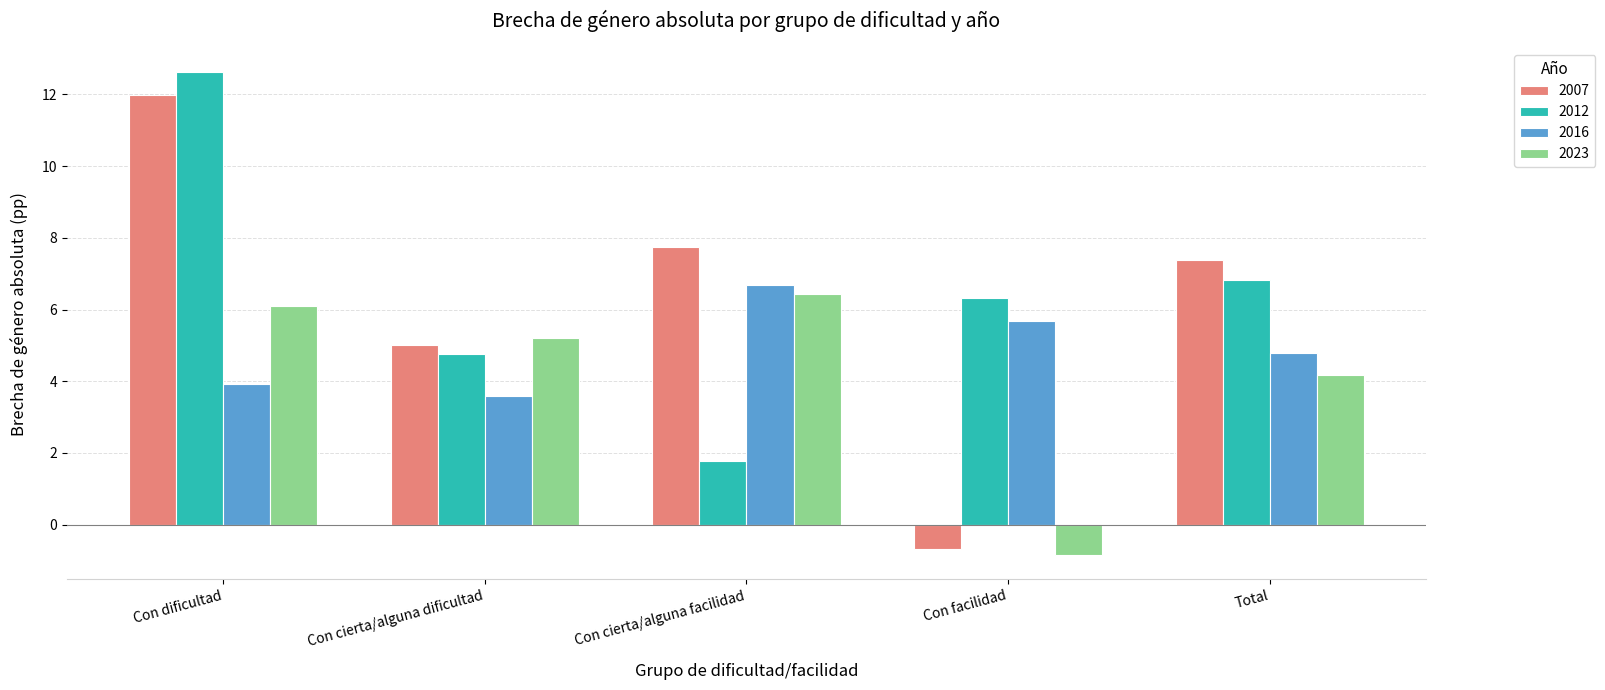

The 2016 series shows 5.7 at Con facilidad. True or false?

True